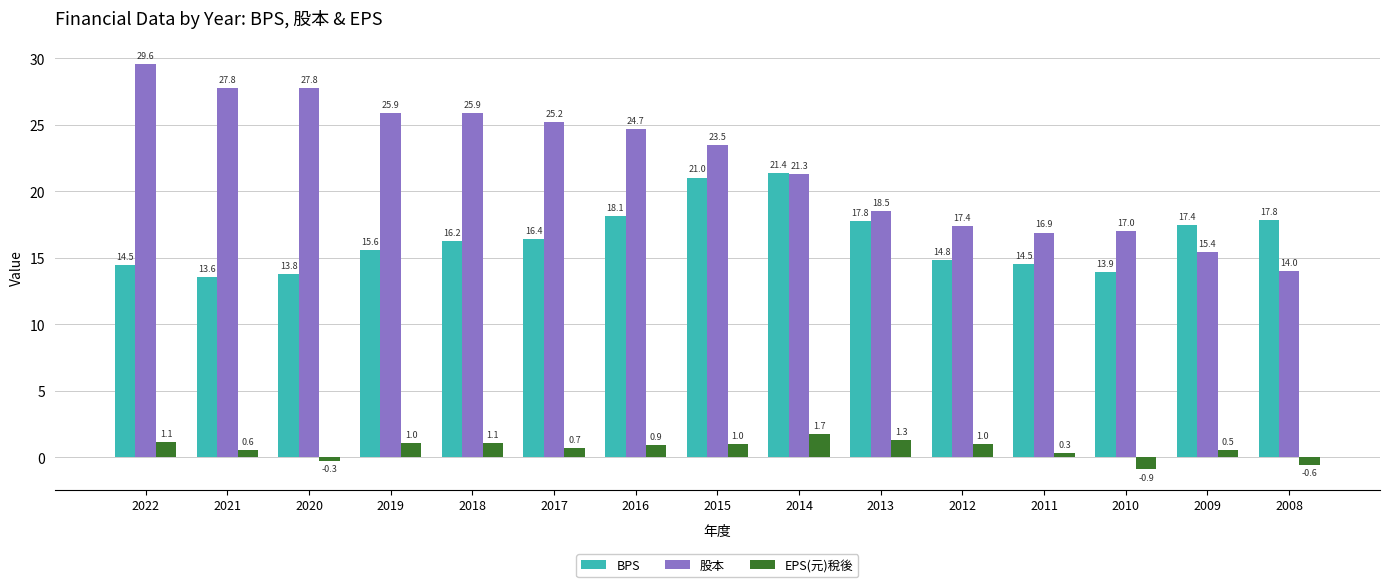

List the series in order of their peak value, lowest first.

EPS(元)稅後, BPS, 股本